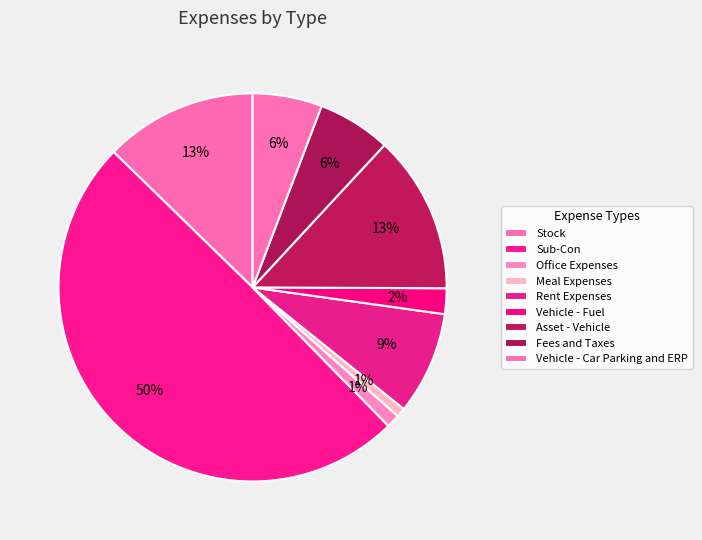

Combined, what portion of the pie is Vehicle - Car Parking and ERP and Fees and Taxes?

11.9%